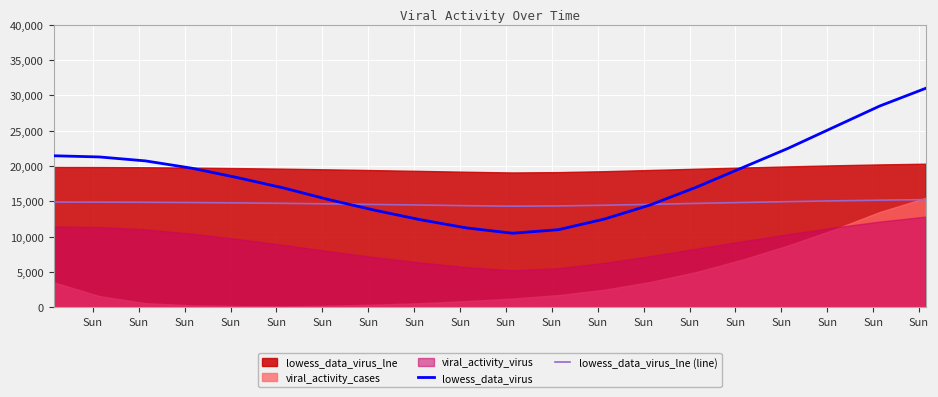

How many lines are shown in the chart?

2